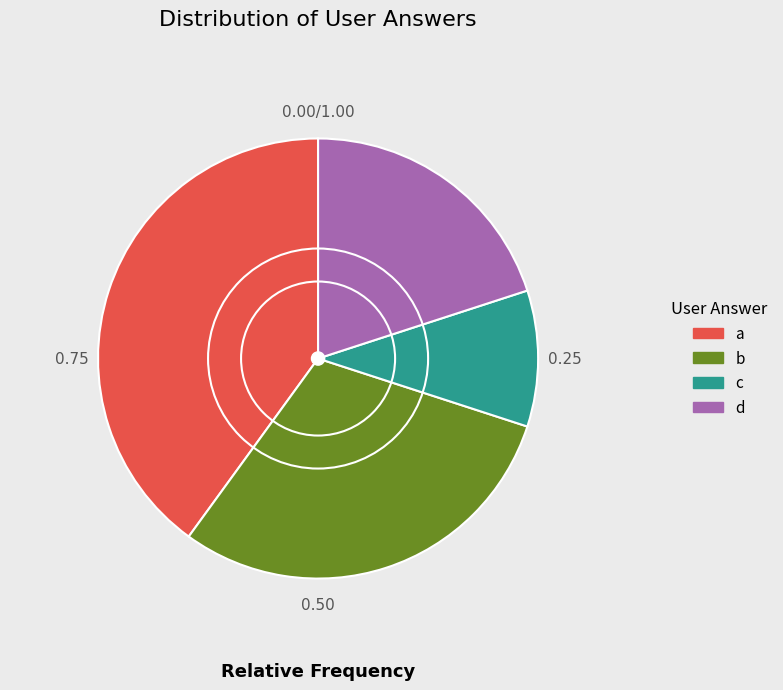

Which category has the biggest portion of the pie?

a